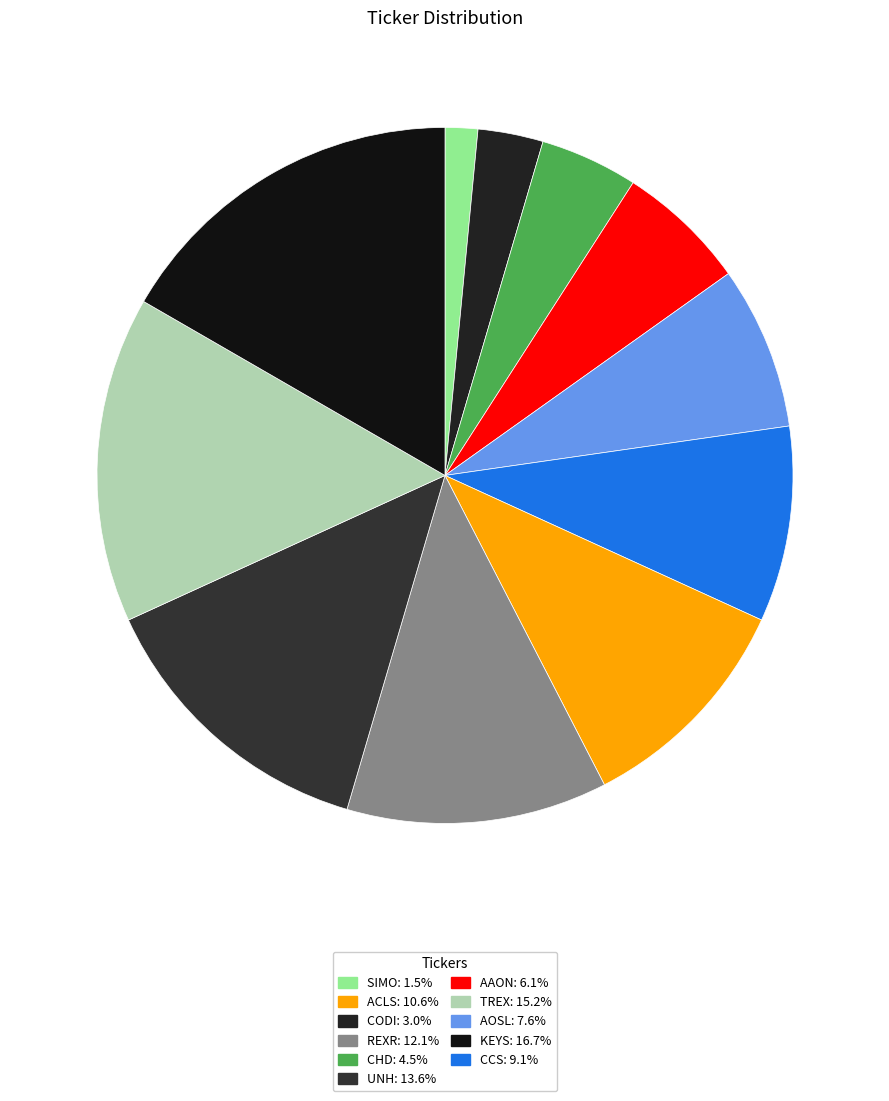

Which category has the biggest portion of the pie?

KEYS